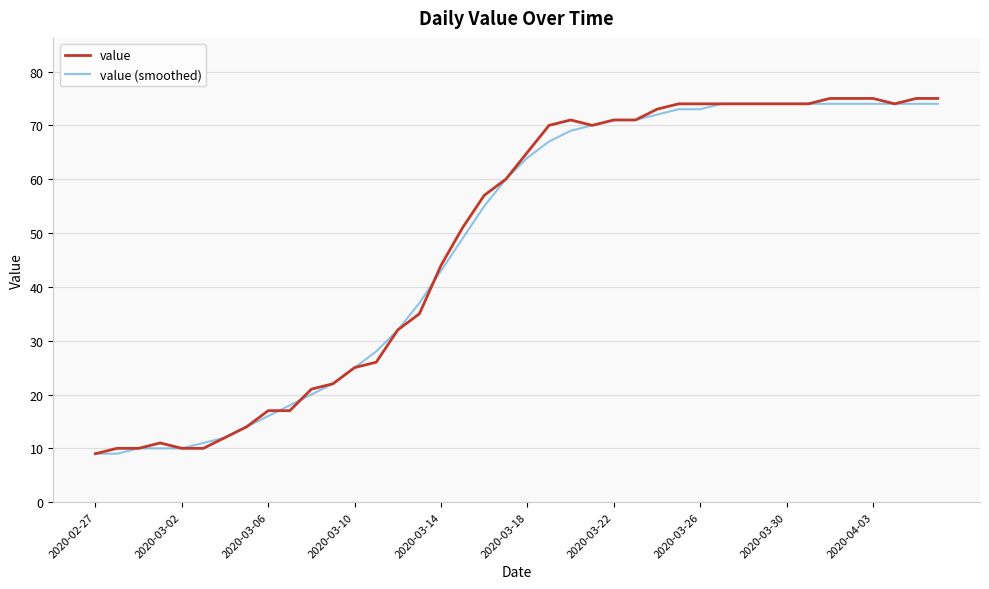

How many lines are shown in the chart?

2